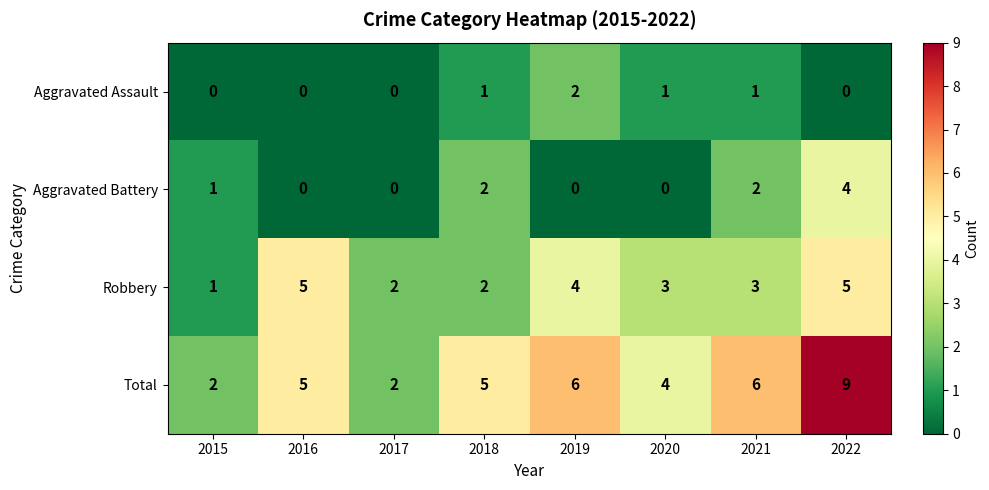

What is the total value across all series at 2021?

12